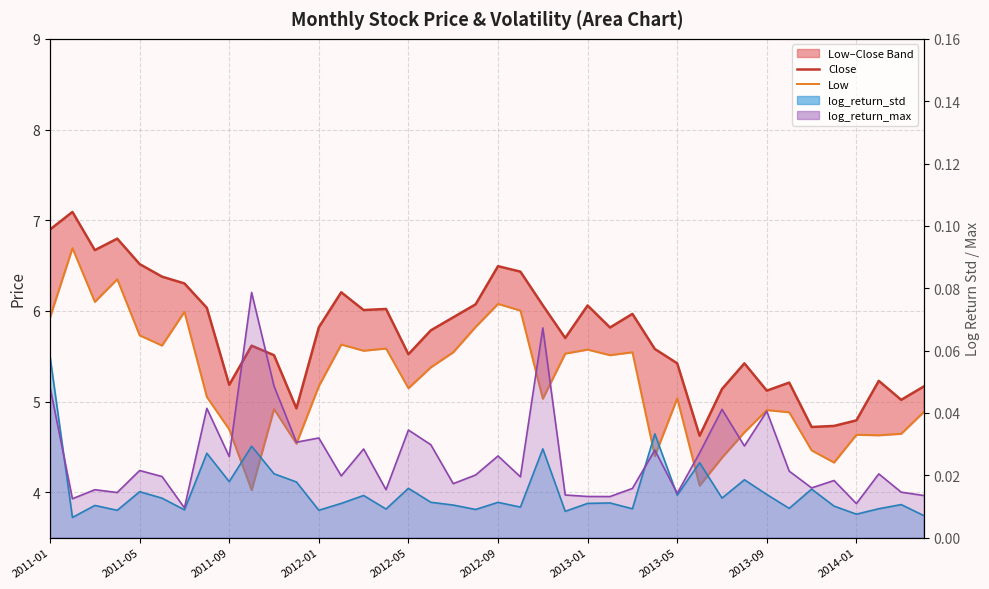

What is the highest value of the Close series?

7.1